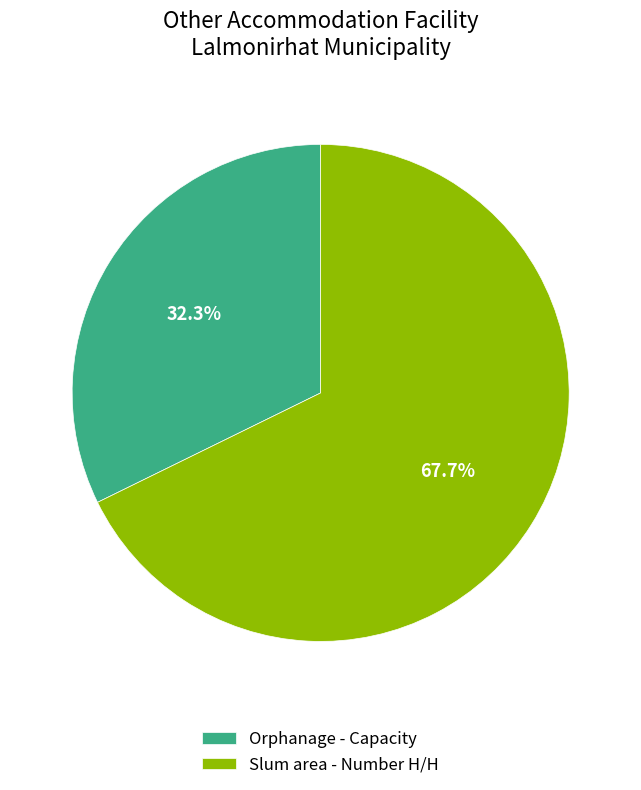

What is the ratio of the value at Slum area - Number H/H to the value at Orphanage - Capacity?

2.1